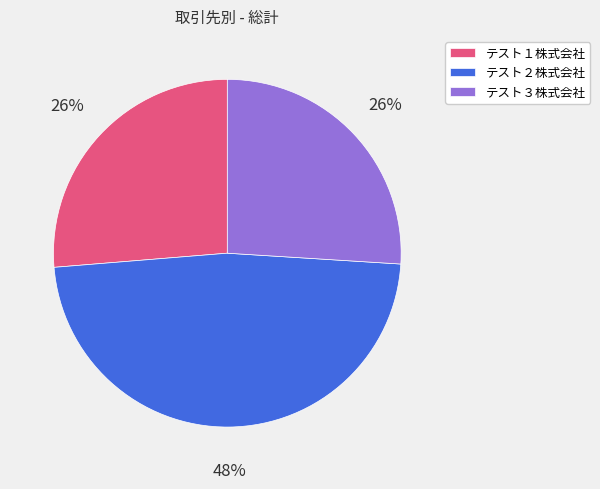

How many segments does this pie chart have?

3